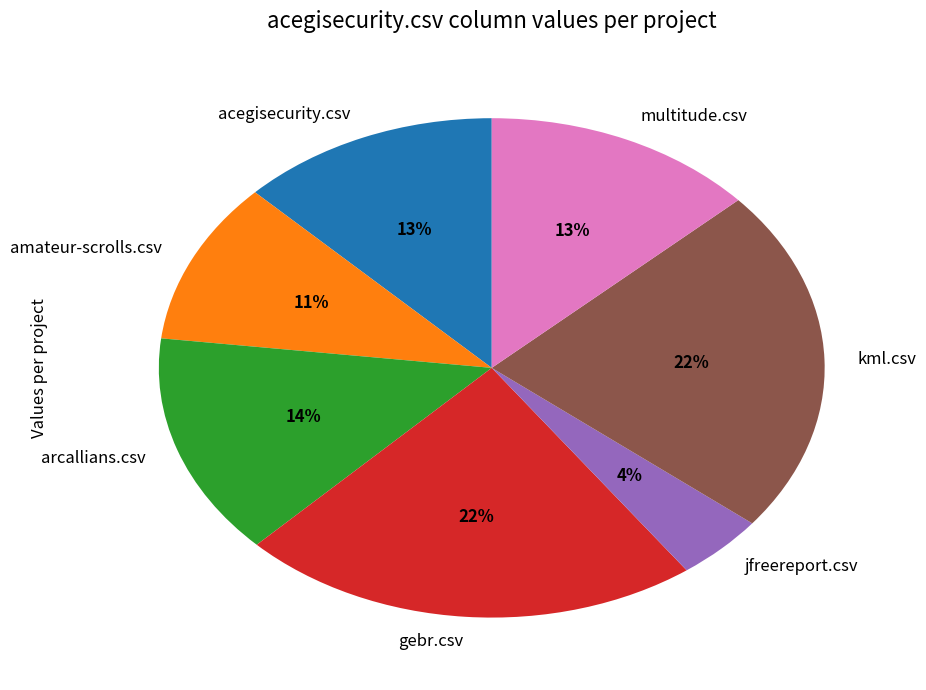

Between gebr.csv and jfreereport.csv, which is larger?

gebr.csv